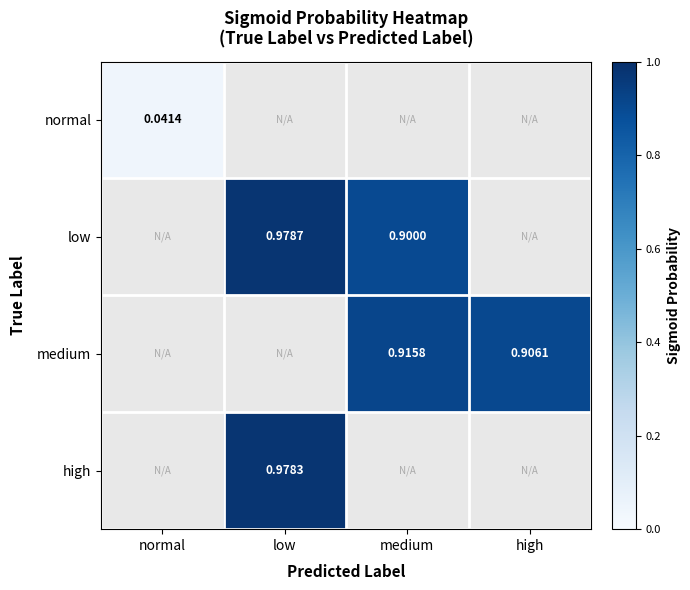

What is the greatest value displayed?

1.0